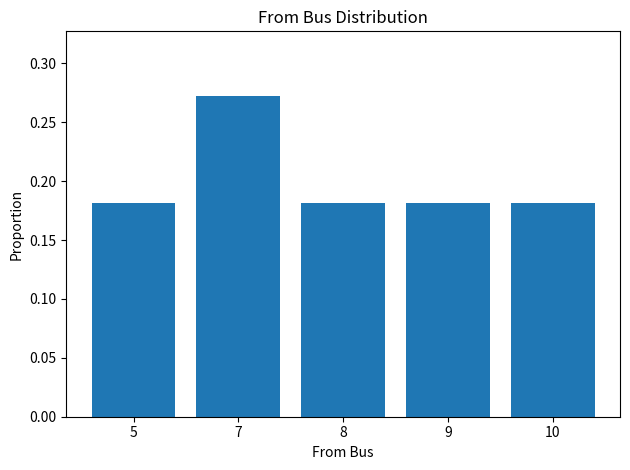

Which category has the highest value across all series?

7